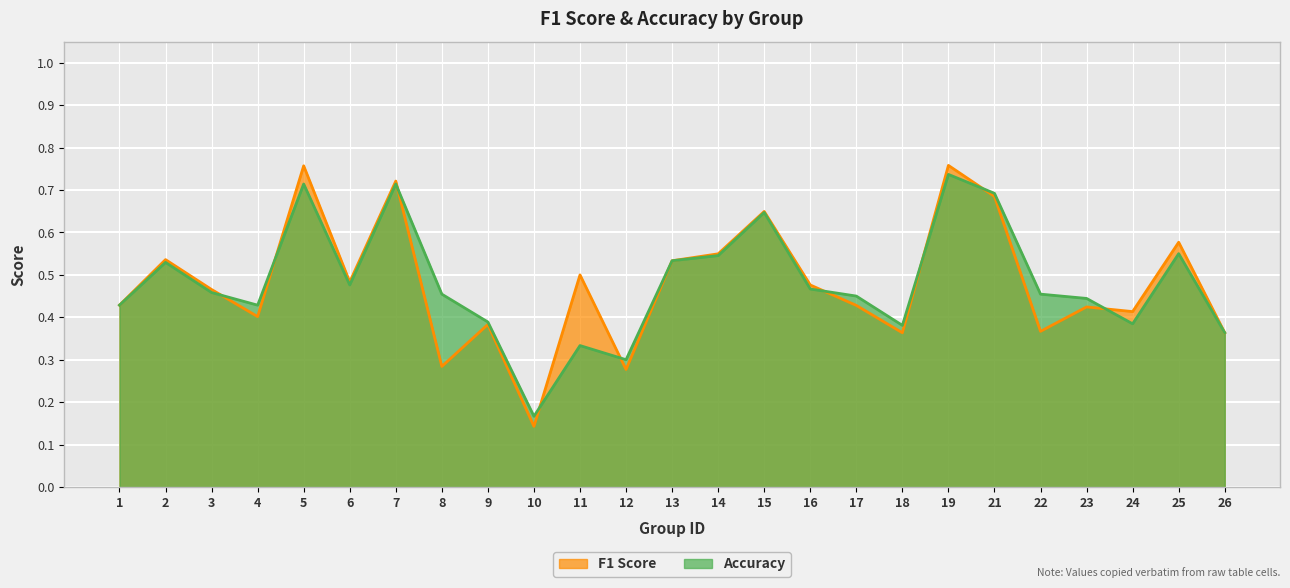

After their last crossing, which series has the higher values: f1 or accuracy?

f1